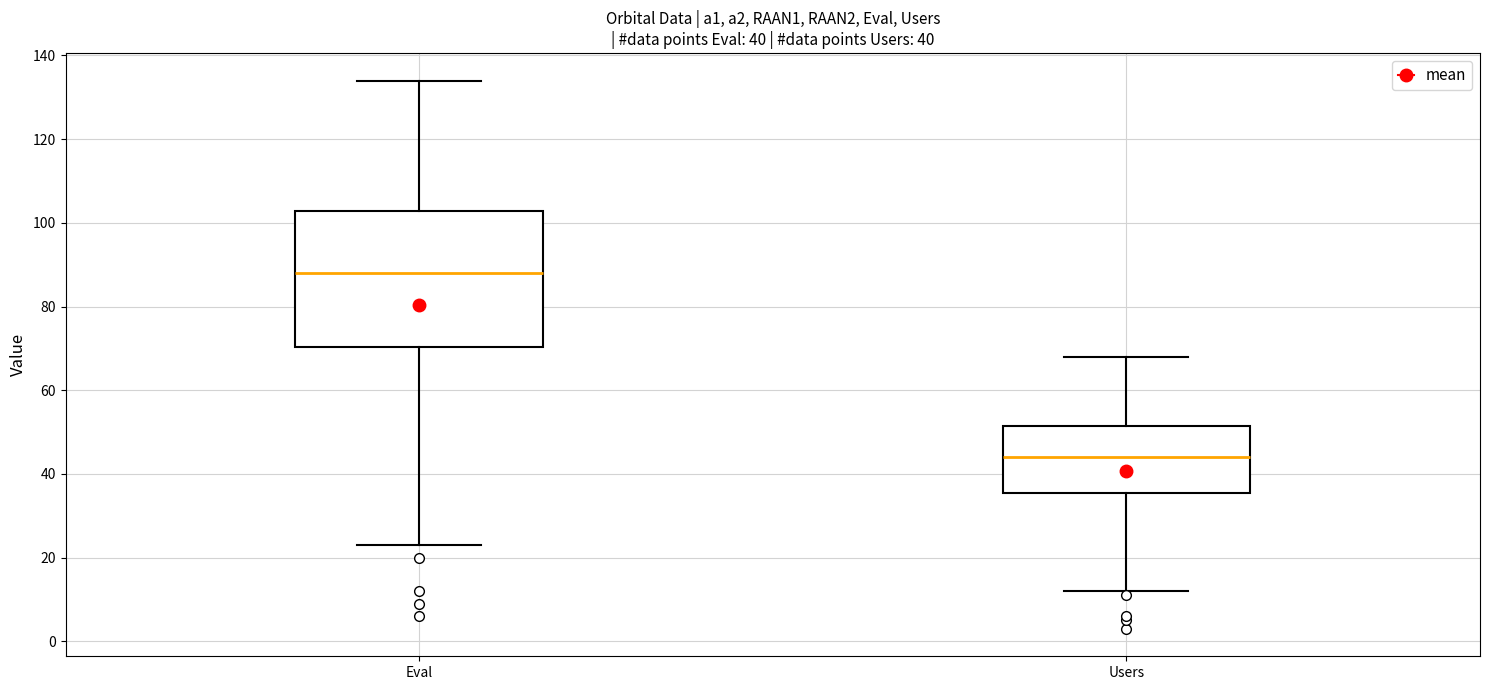

Which box's median line is the lowest?

Users